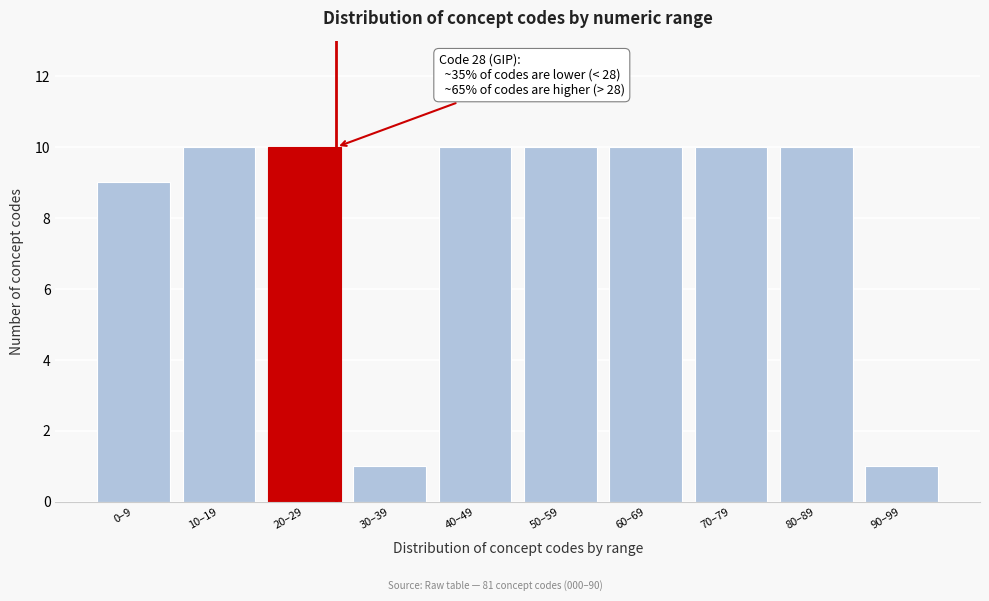

Reading right to left, extract all data points from this chart.

90–99=1	80–89=10	70–79=10	60–69=10	50–59=10	40–49=10	30–39=1	20–29=10	10–19=10	0–9=9